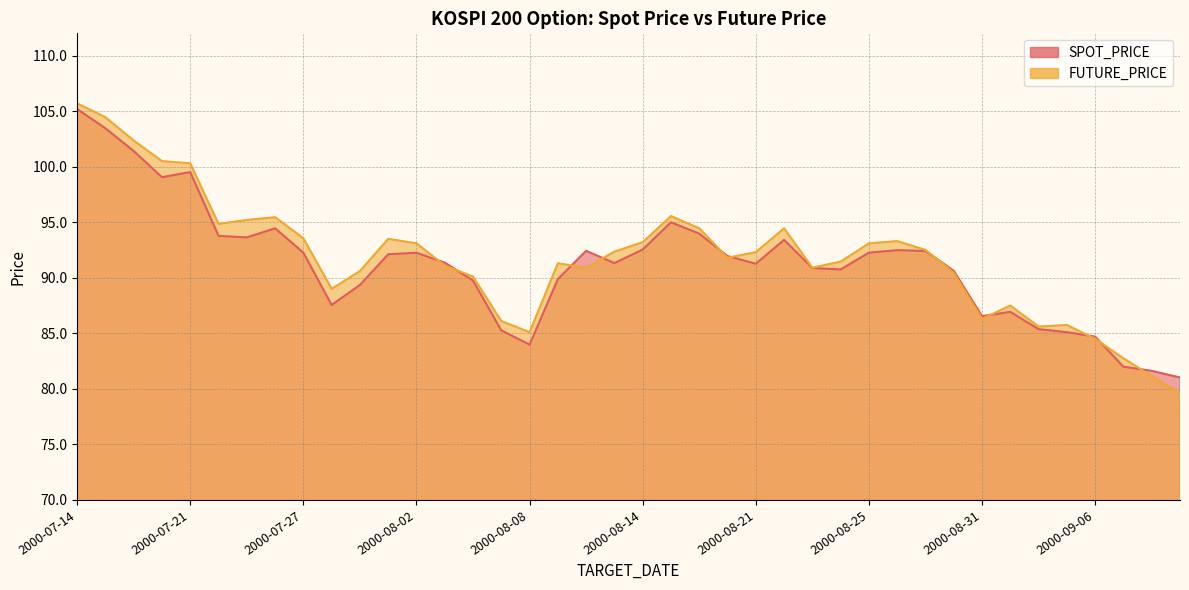

What position from the left is 2000-07-27?

9